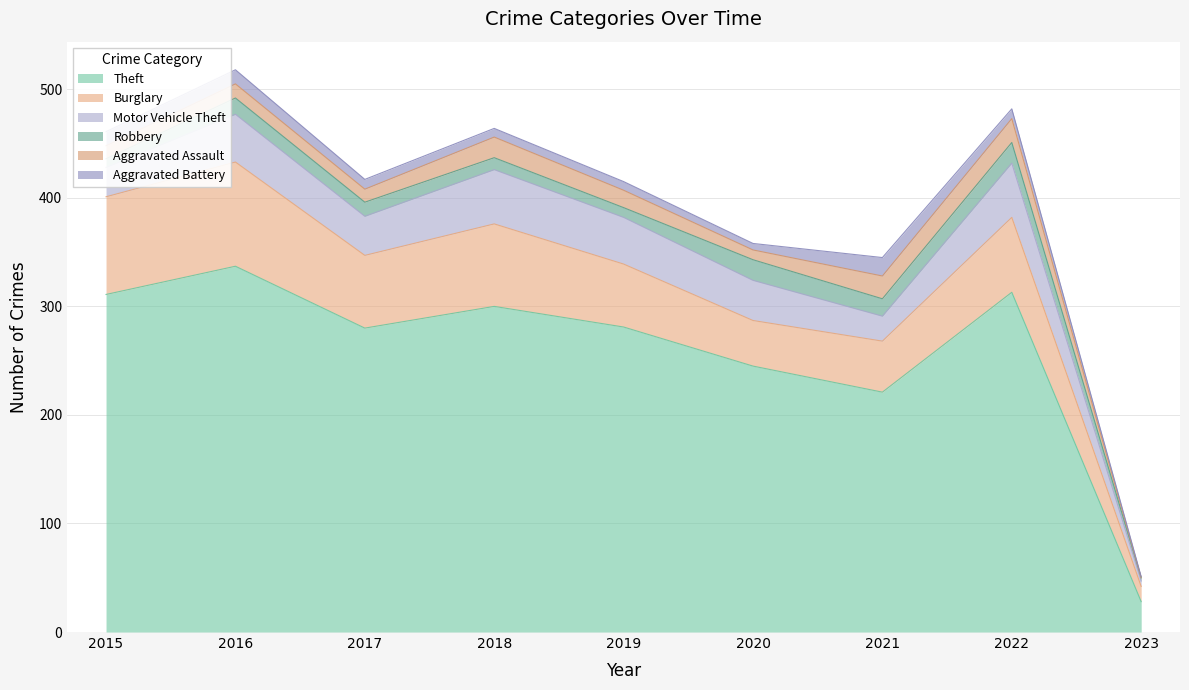

Which series changed the most between 2015 and 2016?

Theft